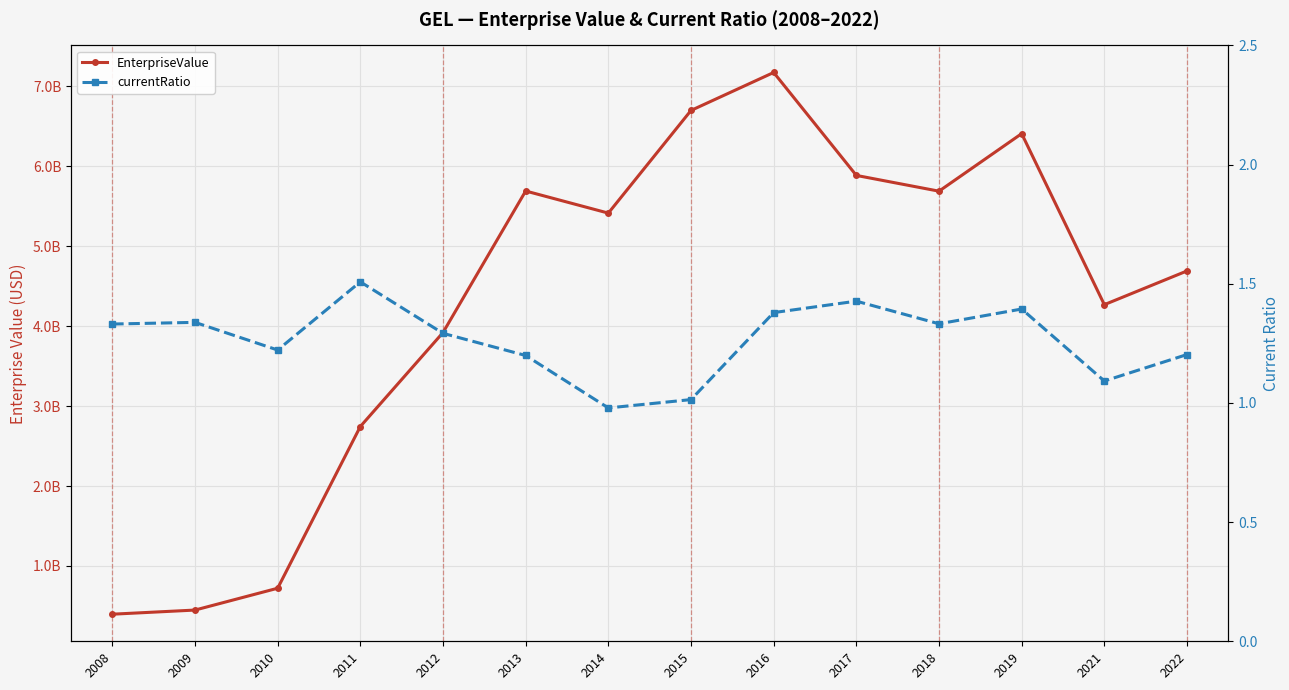

Does the chart display data point markers on the line(s)?

Yes